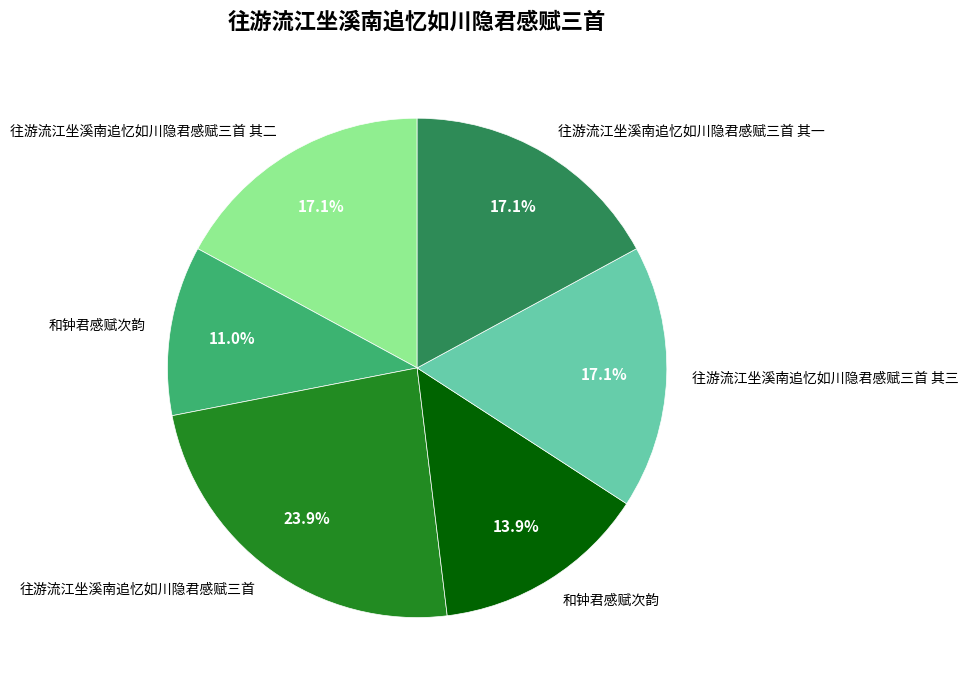

Is there a majority slice in this chart?

No